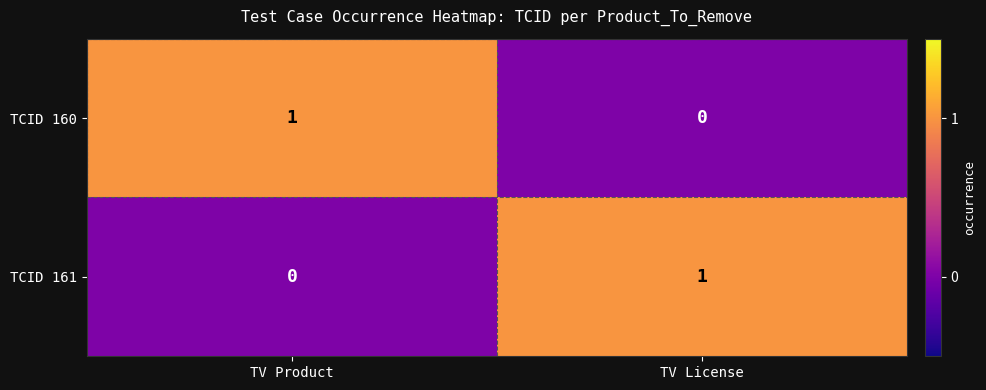

Rank the series at TV License from highest to lowest value.

TCID 161, TCID 160